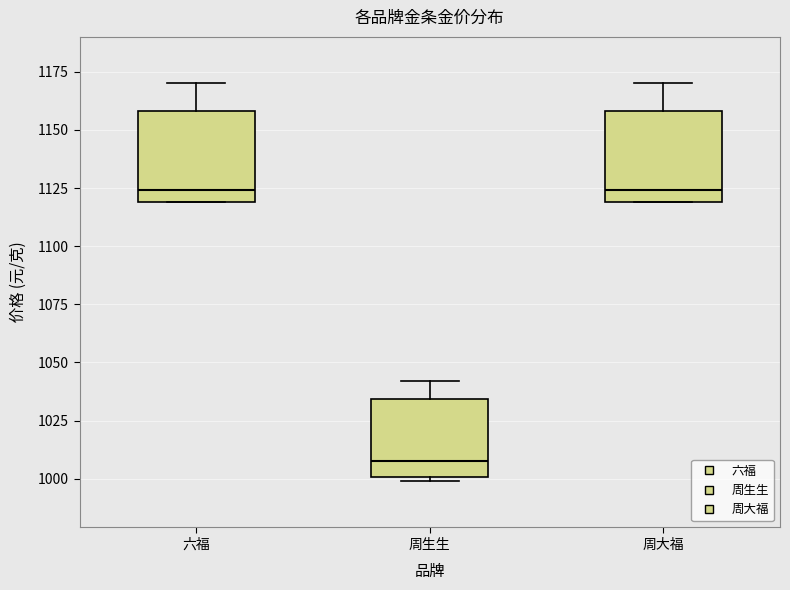

Reading left to right, read every box against the y-axis: the position of its median line, the range the box covers, and the ends of its whiskers. The values are not printed on the chart, so give them approximately, as read against the axis.

六福: median 1125, box 1120 to 1160, whiskers 1120 to 1170
周生生: median 1010, box 1000 to 1035, whiskers 1000 (just below the box's lower edge) to 1040
周大福: median 1125, box 1120 to 1160, whiskers 1120 to 1170